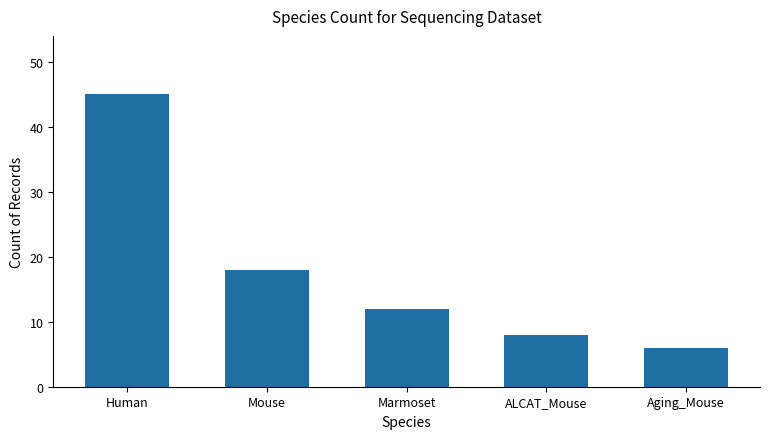

At which category does the chart reach its peak across all series?

Human